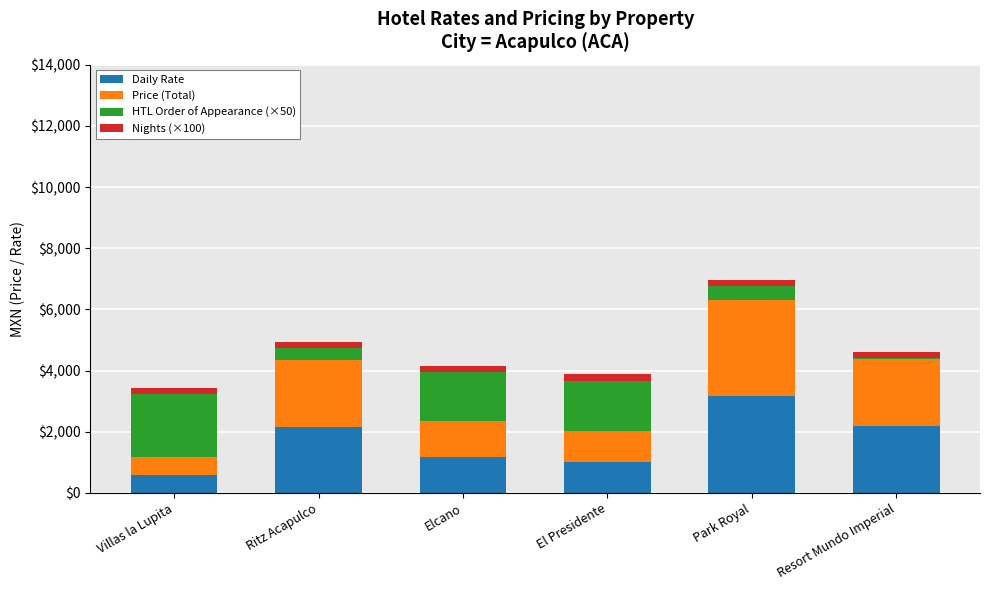

Is it true that Daily Rate equals 2164.8 at Ritz Acapulco?

True